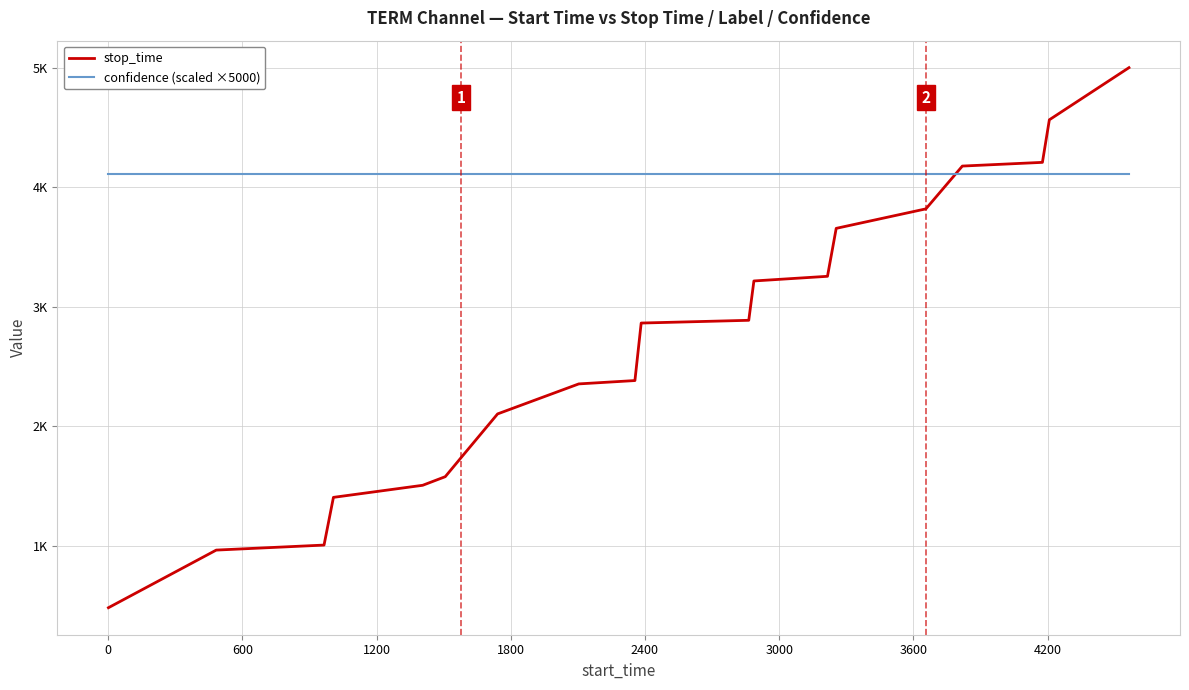

List the series in order of their overall mean, lowest first.

stop_time, confidence (scaled ×5000)